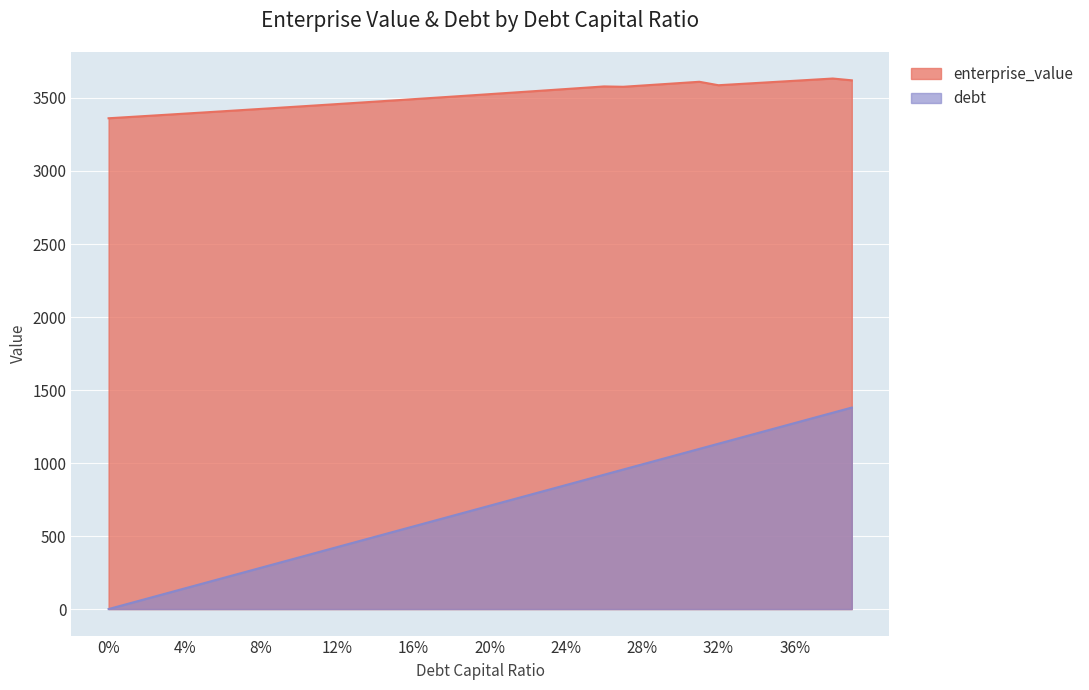

True or false: debt has a value of 778.4 at 0.22.

True